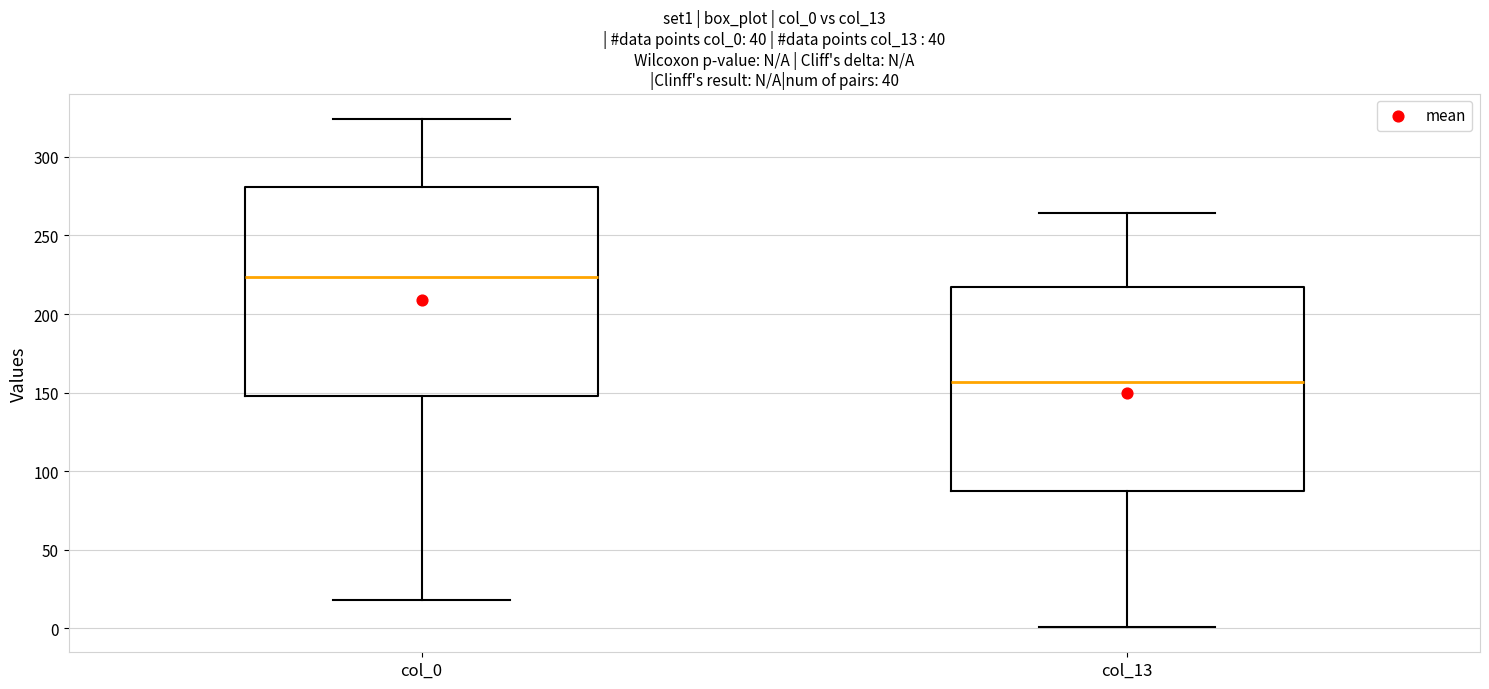

Which box has the lowest median line?

col_13